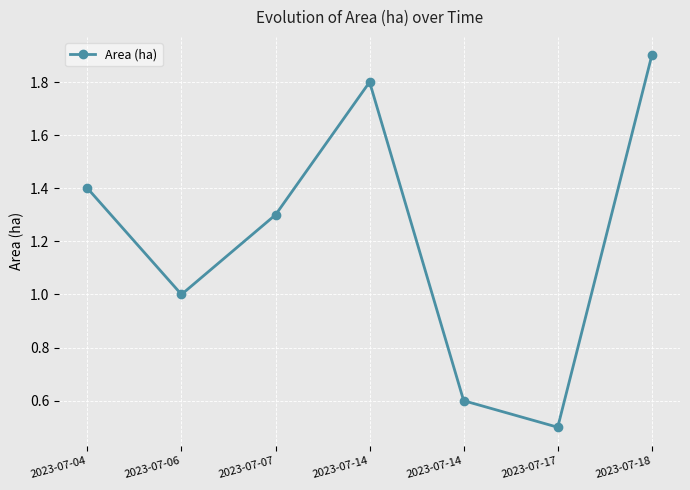

Is it true that the value at 2023-07-04 is 2.5?

False